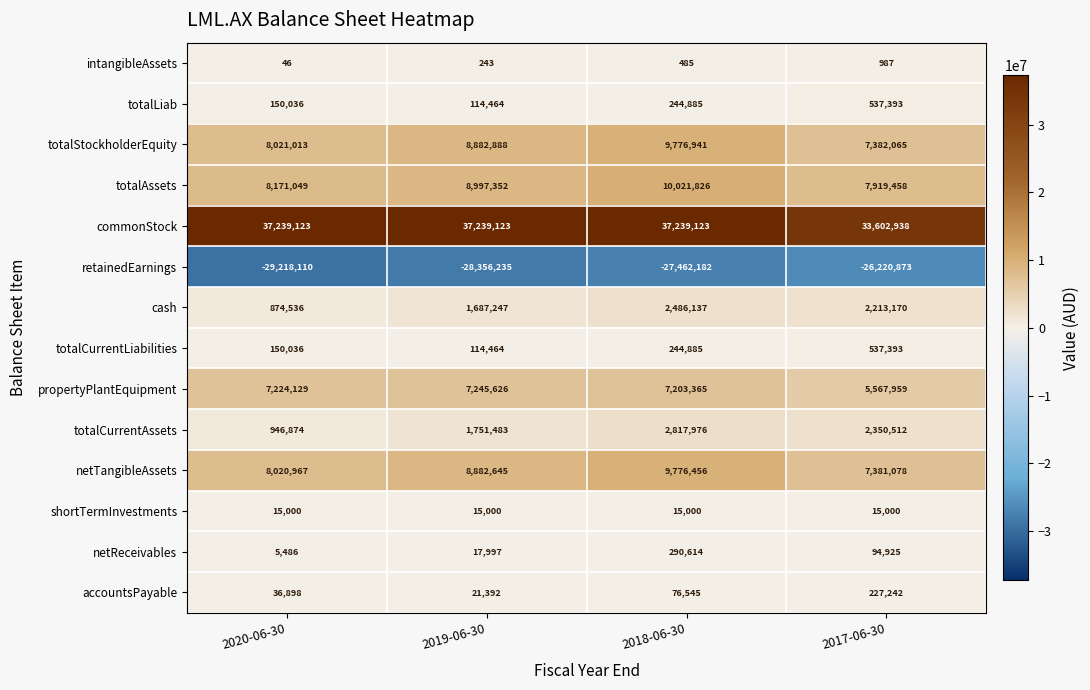

Which series has the largest total across all categories?

commonStock